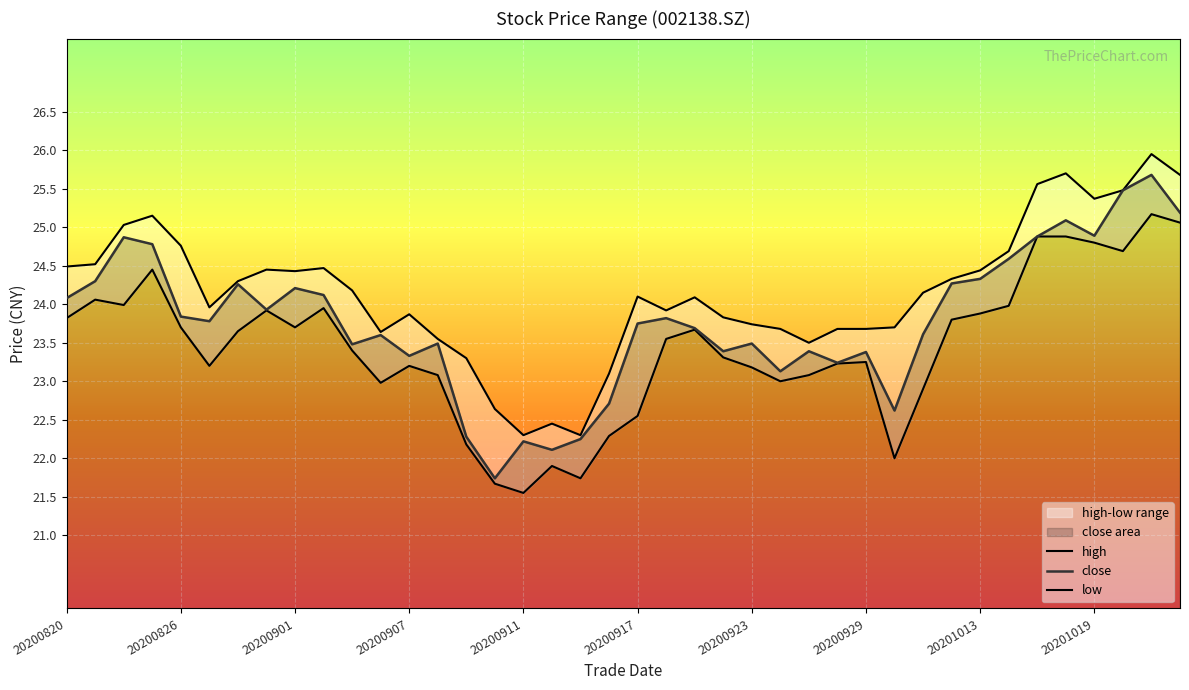

Which category has the lowest value in the close series?

20200910